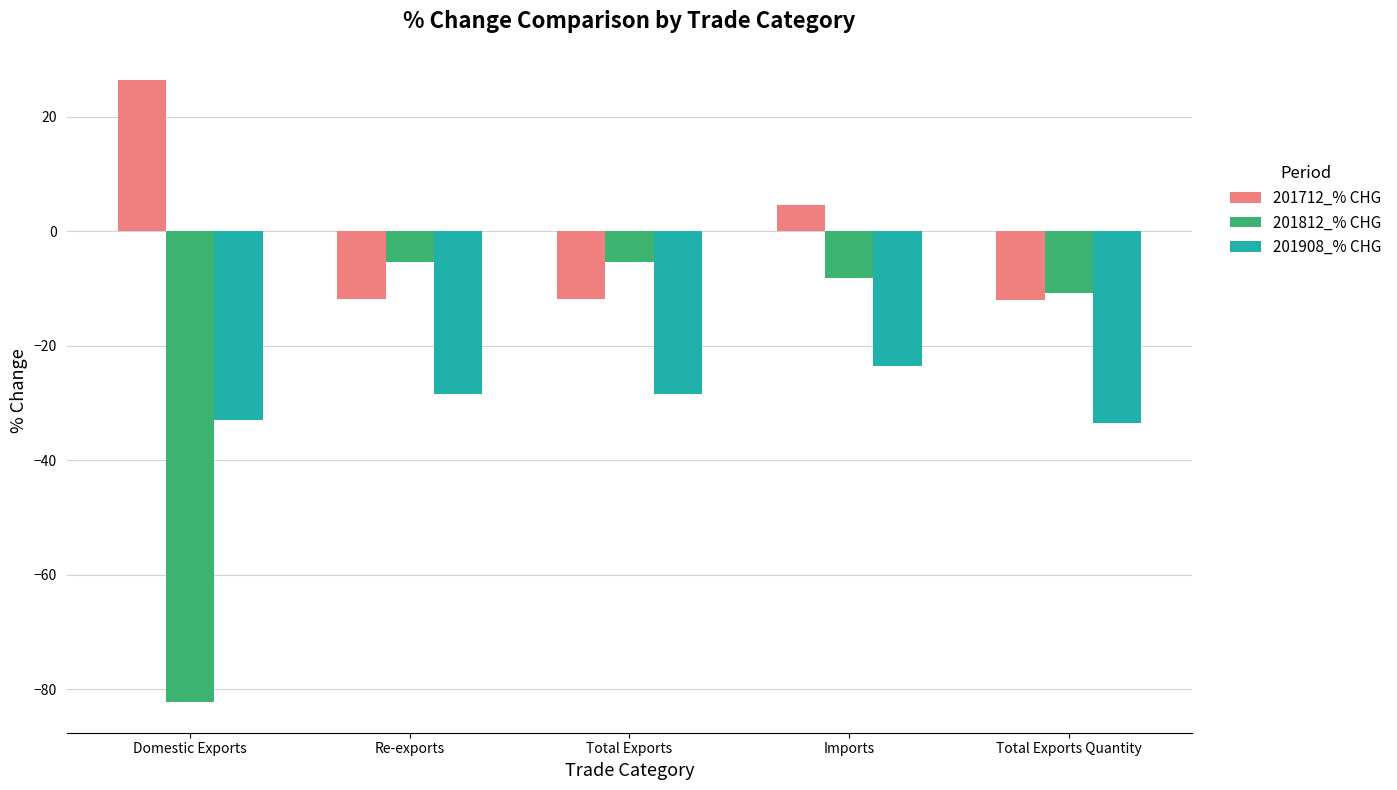

What is the average value of the 201712_% CHG series?

-0.9